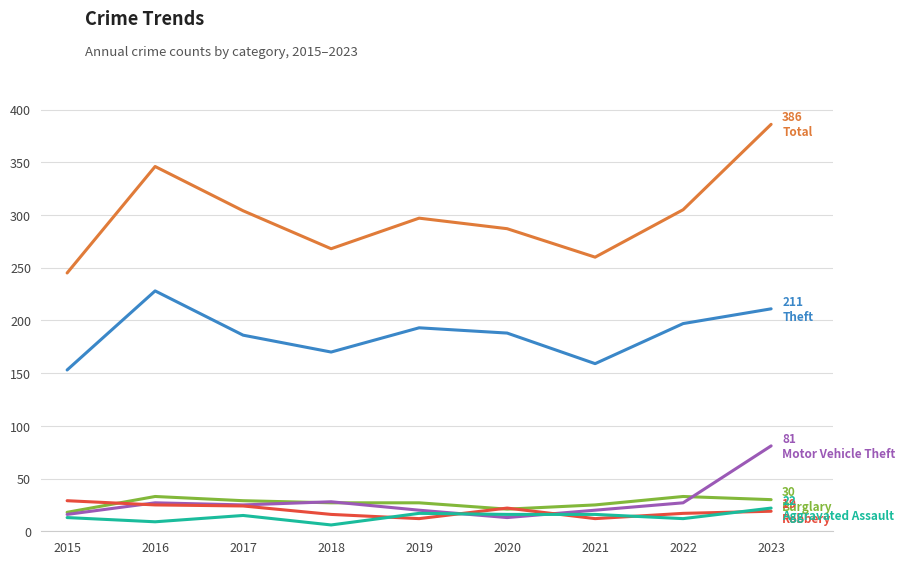

What is the difference between the highest and lowest values at 2023?

367